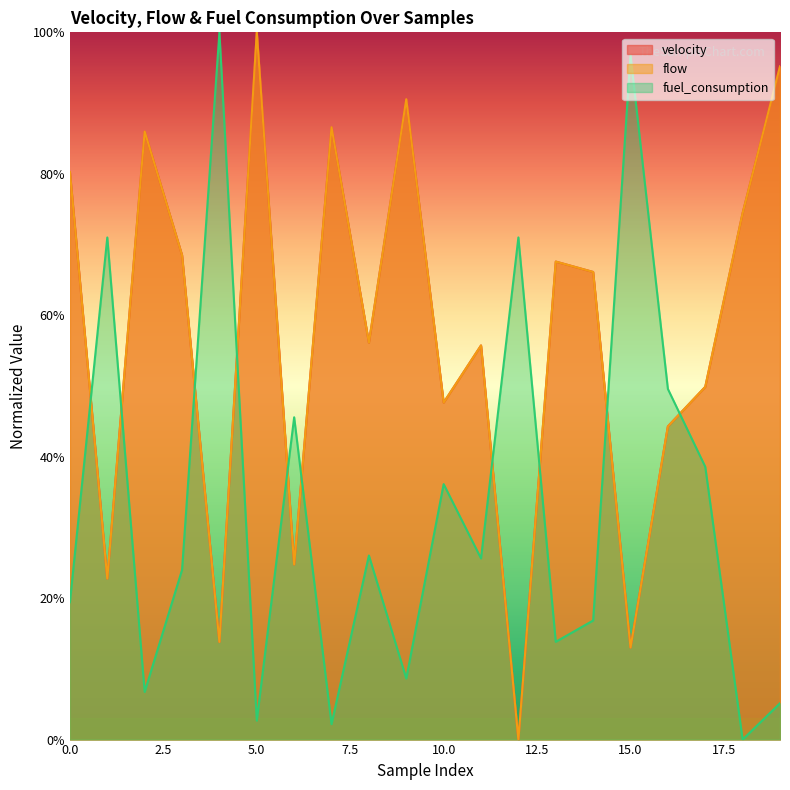

What are all the series names shown in the legend?

velocity, flow, fuel_consumption